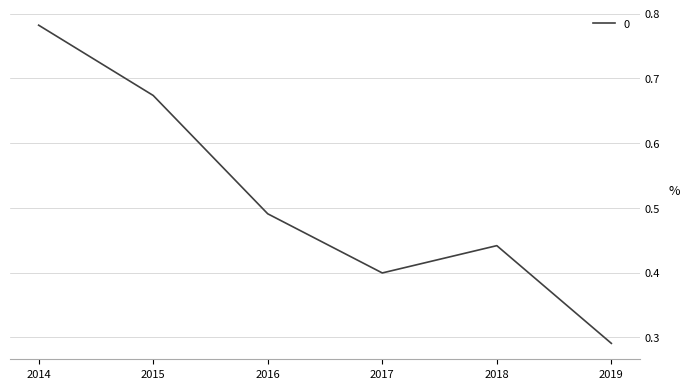

What is the sum of the values at 2018 and 2014?

1.2